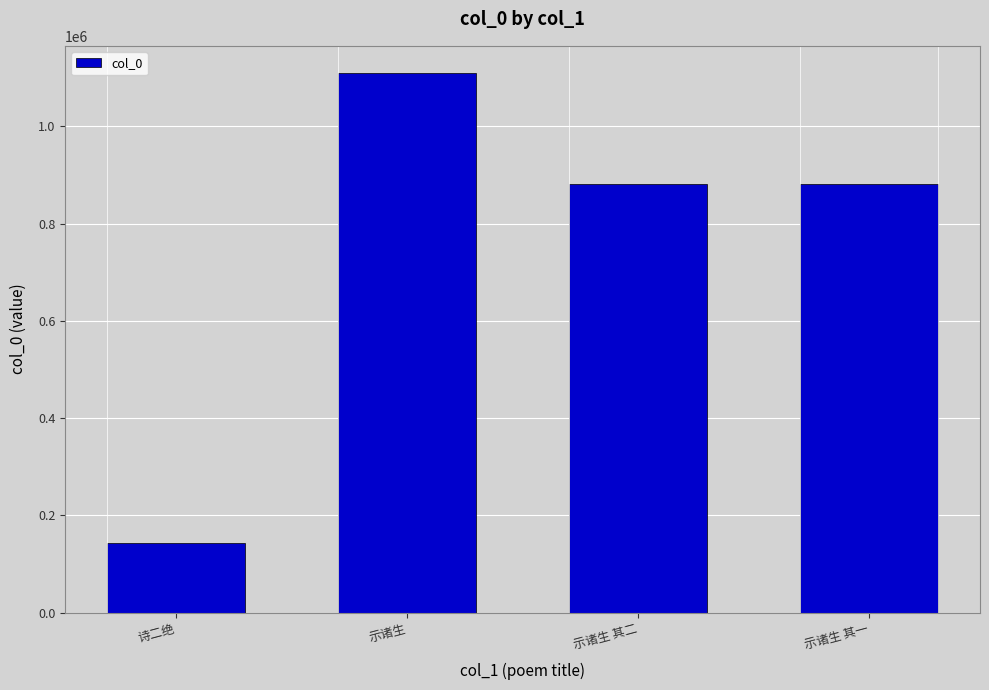

Count the number of data series in this chart.

1